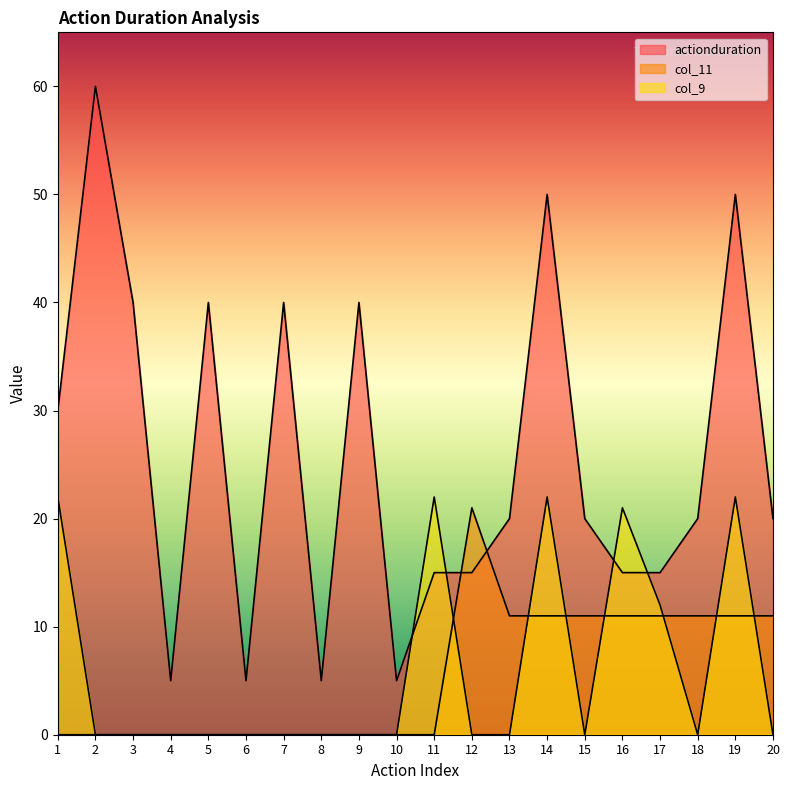

At which label does actionduration first exceed 20?

1